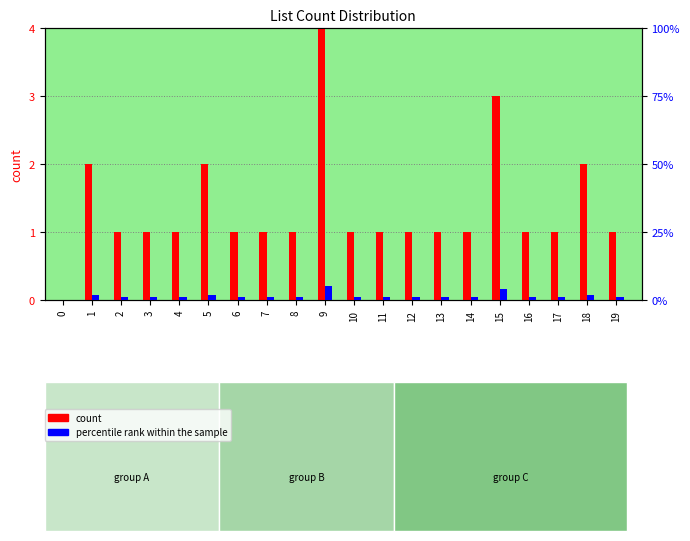

How many data points does each series have?

20